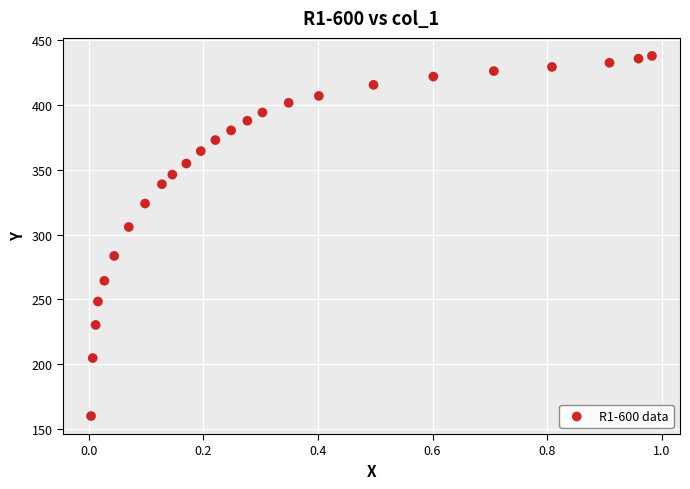

What Y value in the scatter plot is closest to 298?

305.9